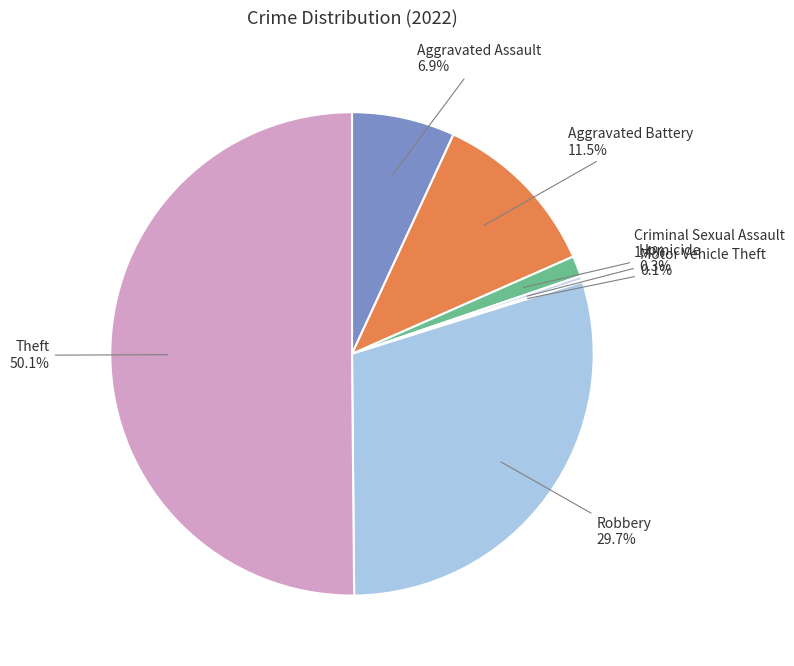

Which category has the biggest portion of the pie?

Theft